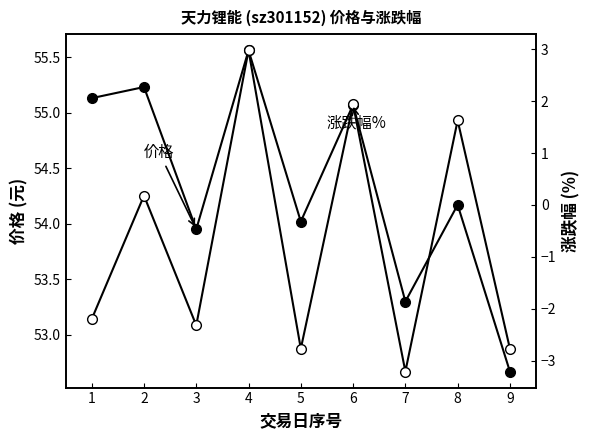

At which label does 价格 first exceed 54?

1